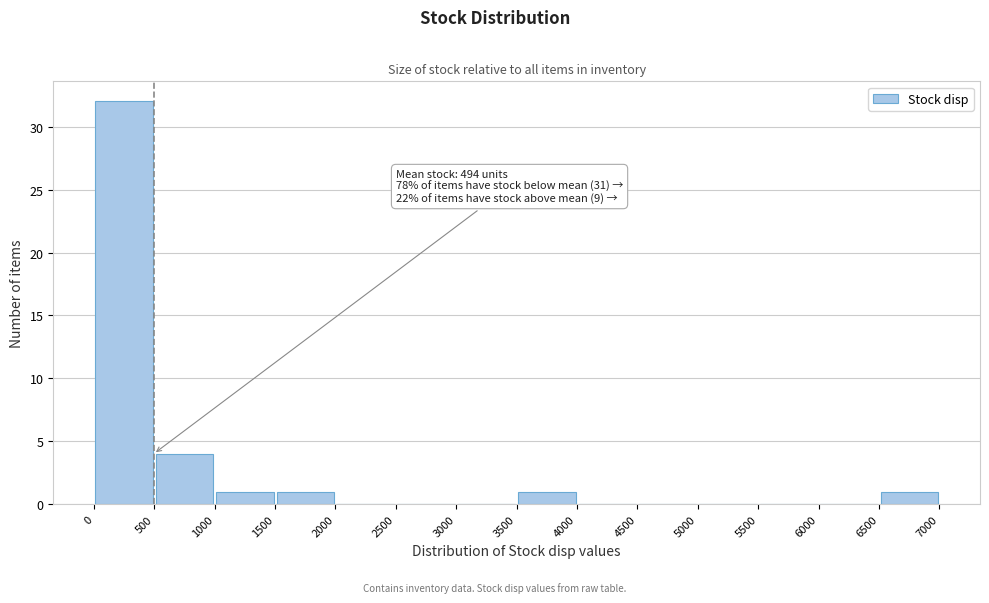

Over which range of the x-axis is the bar tallest?

0 to 500